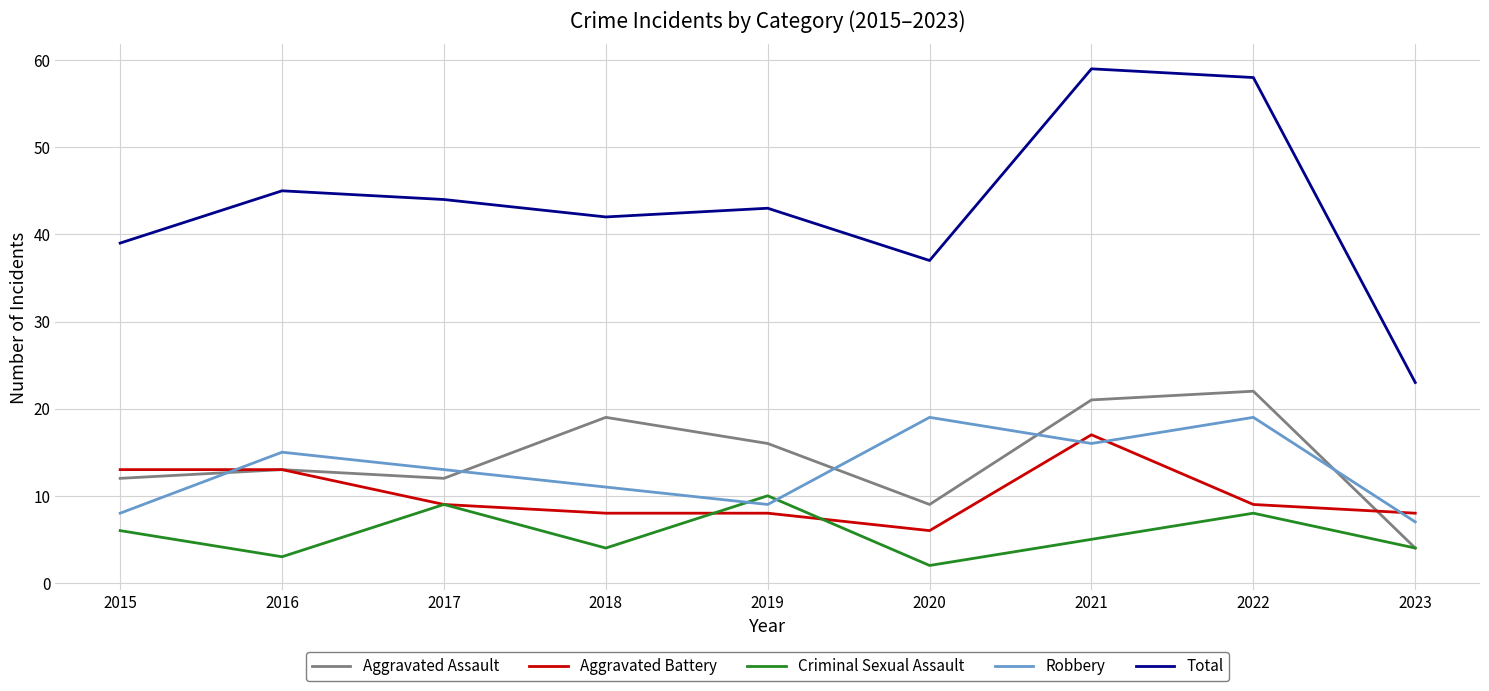

What is the total value across all series at 2022?

116